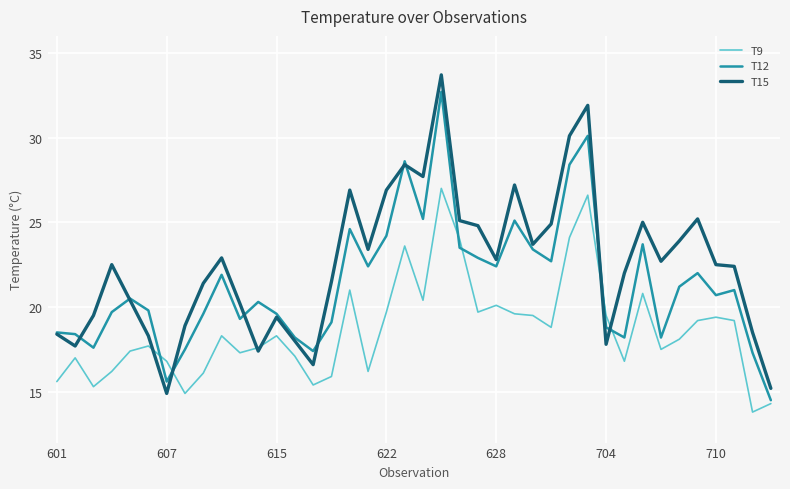

What is the minimum value for T12?

14.5